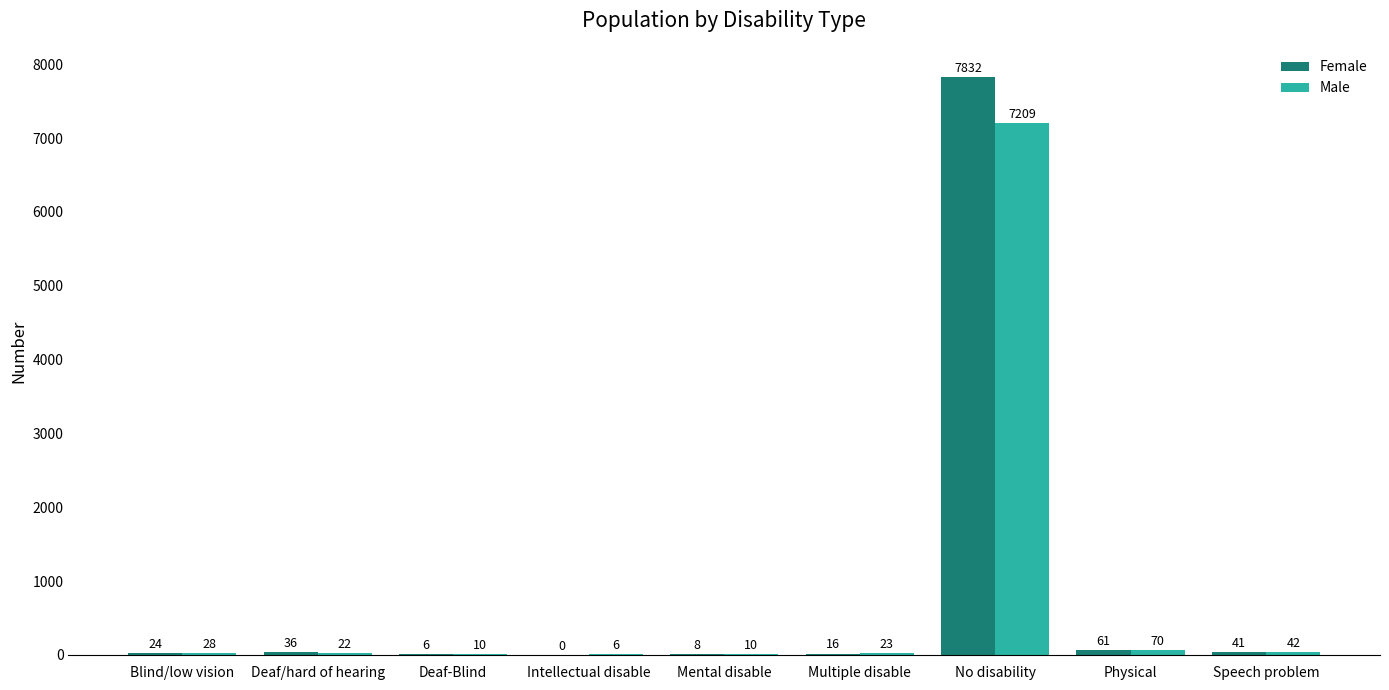

At which category does the chart reach its peak across all series?

No disability